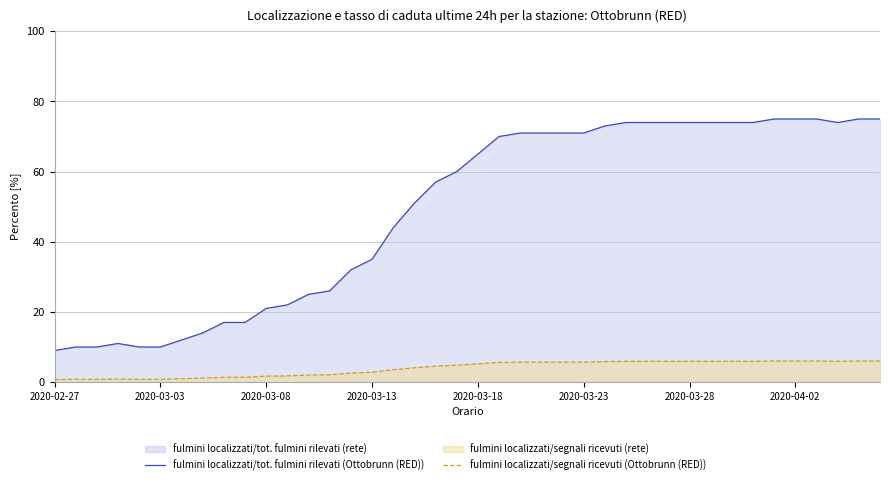

True or false: fulmini localizzati/tot. fulmini rilevati (Ottobrunn (RED)) and fulmini localizzati/segnali ricevuti (Ottobrunn (RED)) cross at least once.

False